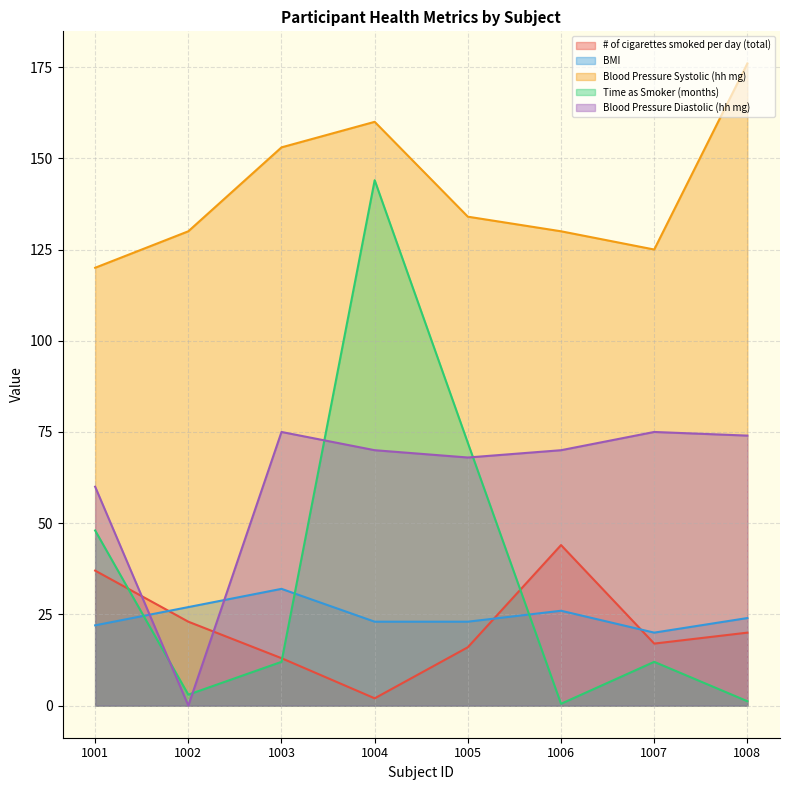

What is the highest value of the Time as Smoker (months) series?

144.0